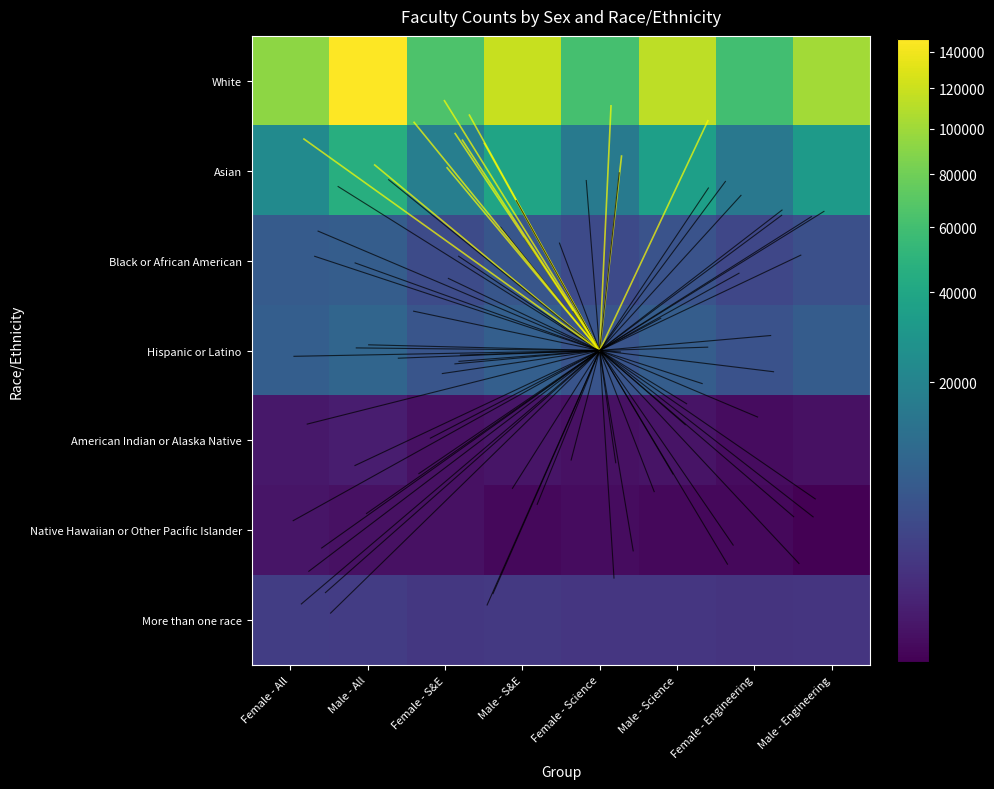

What is the total value across all series at Male - Science?

162430